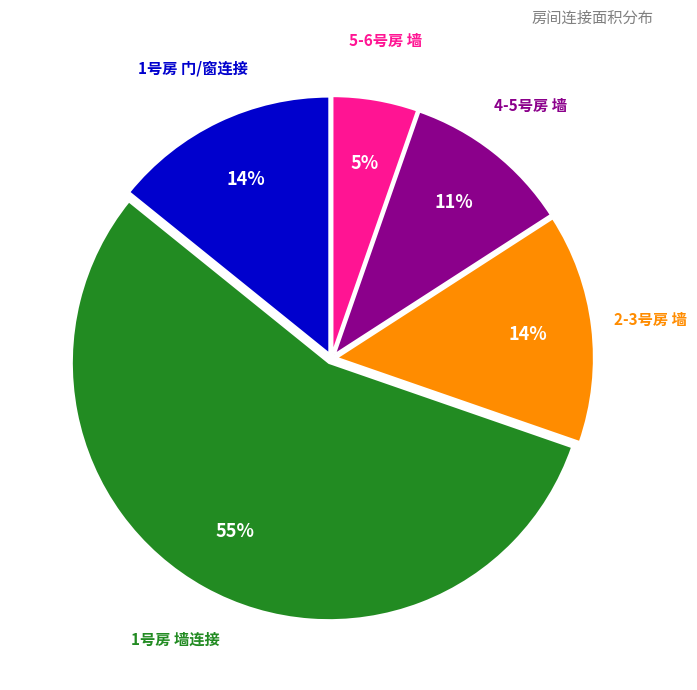

Is there a majority slice in this chart?

Yes